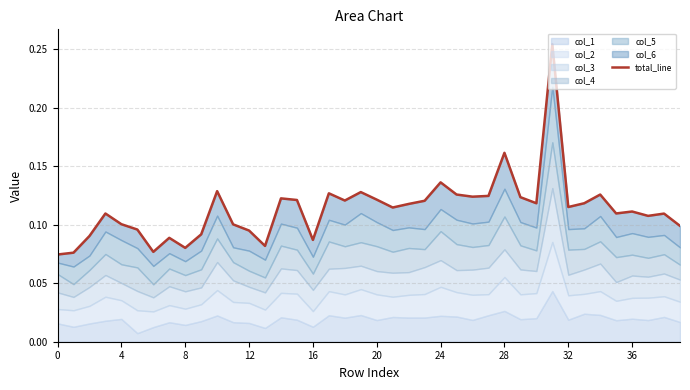

Is it true that the value at 28 is 0.2?

False